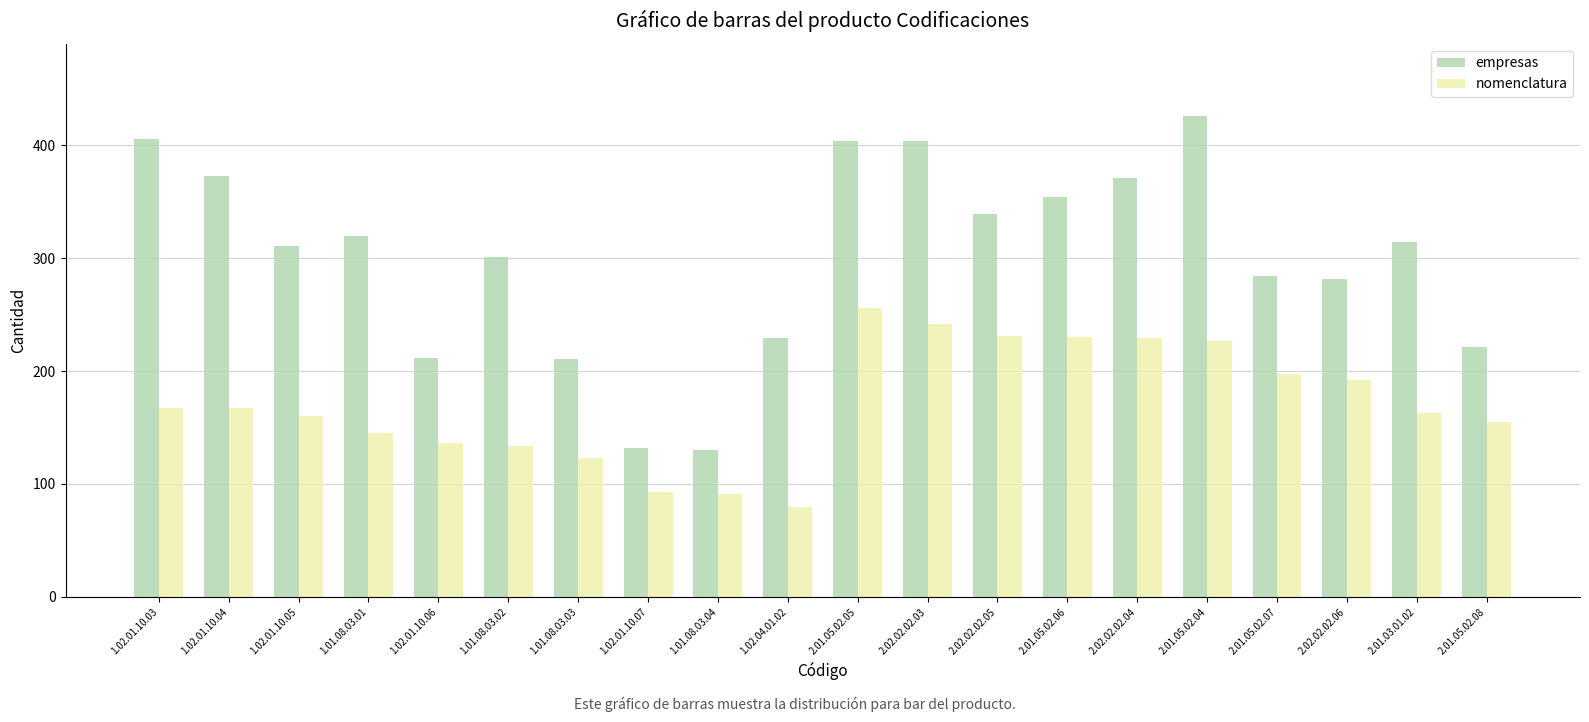

Rank the series by their maximum value, from highest to lowest.

empresas, nomenclatura